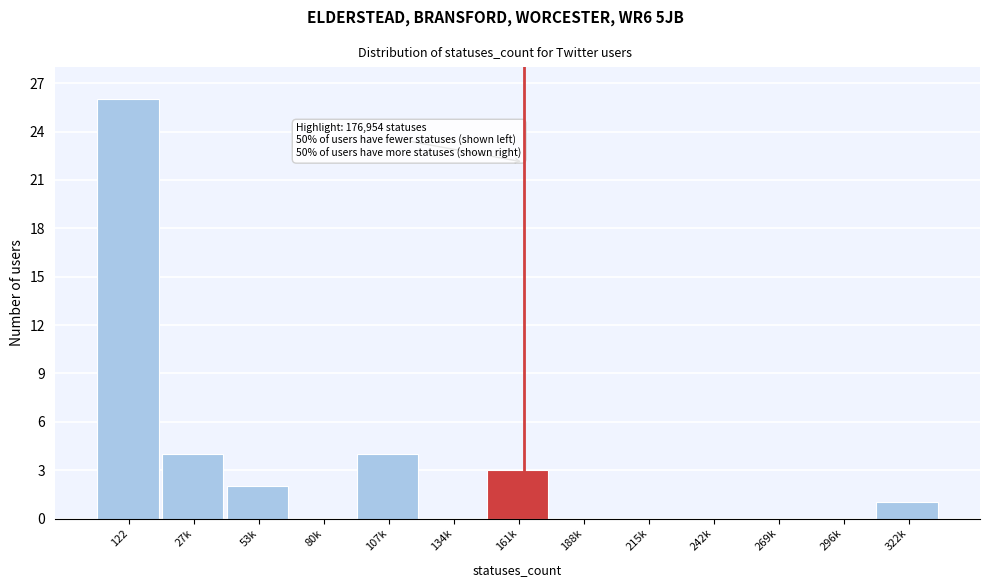

Reading left to right, extract all data points from this chart.

122=26	27k=4	53k=2	80k=0	107k=4	134k=0	161k=3	188k=0	215k=0	242k=0	269k=0	296k=0	322k=1